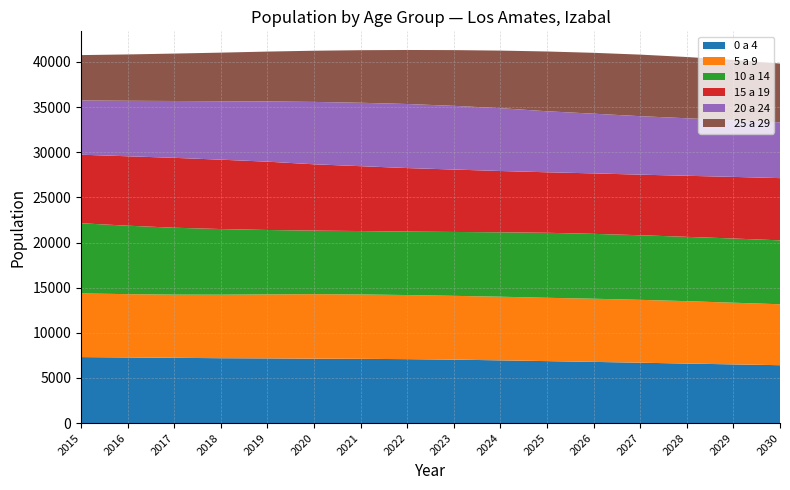

Reading right to left, what are all the values shown in this chart?

0 a 4: 2030=6411	2029=6500	2028=6592	2027=6686	2026=6777	2025=6863	2024=6947	2023=7028	2022=7081	2021=7115	2020=7131	2019=7165	2018=7185	2017=7229	2016=7269	2015=7308
5 a 9: 2030=6751	2029=6833	2028=6913	2027=6965	2026=6997	2025=7015	2024=7051	2023=7066	2022=7101	2021=7132	2020=7149	2019=7088	2018=7036	2017=6999	2016=7013	2015=7052
10 a 14: 2030=7080	2029=7113	2028=7125	2027=7157	2026=7187	2025=7202	2024=7136	2023=7077	2022=7029	2021=7025	2020=7039	2019=7136	2018=7273	2017=7412	2016=7584	2015=7776
15 a 19: 2030=6894	2029=6826	2028=6765	2027=6711	2026=6699	2025=6703	2024=6790	2023=6915	2022=7038	2021=7186	2020=7348	2019=7569	2018=7684	2017=7743	2016=7690	2015=7594
20 a 24: 2030=6184	2029=6260	2028=6371	2027=6479	2026=6613	2025=6758	2024=6960	2023=7057	2022=7096	2021=7026	2020=6911	2019=6673	2018=6475	2017=6297	2016=6148	2015=6012
25 a 29: 2030=6506	2029=6698	2028=6787	2027=6819	2026=6744	2025=6623	2024=6379	2023=6174	2022=5985	2021=5823	2020=5669	2019=5523	2018=5384	2017=5253	2016=5133	2015=5022